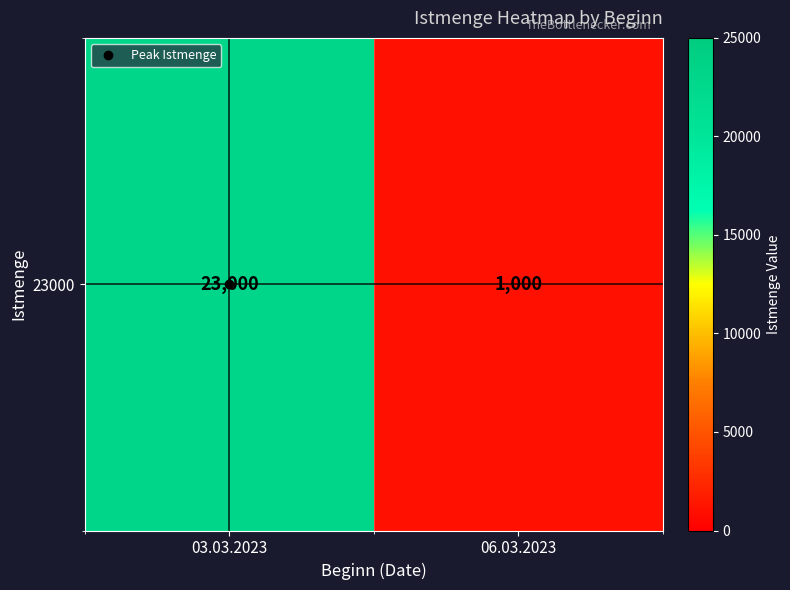

Rank the categories by value from lowest to highest.

06.03.2023, 03.03.2023